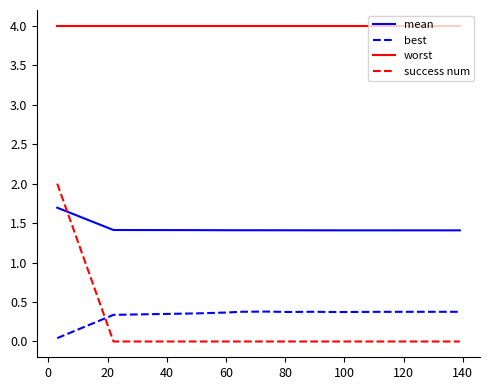

Rank the series by their maximum value, from lowest to highest.

best, mean, success num, worst